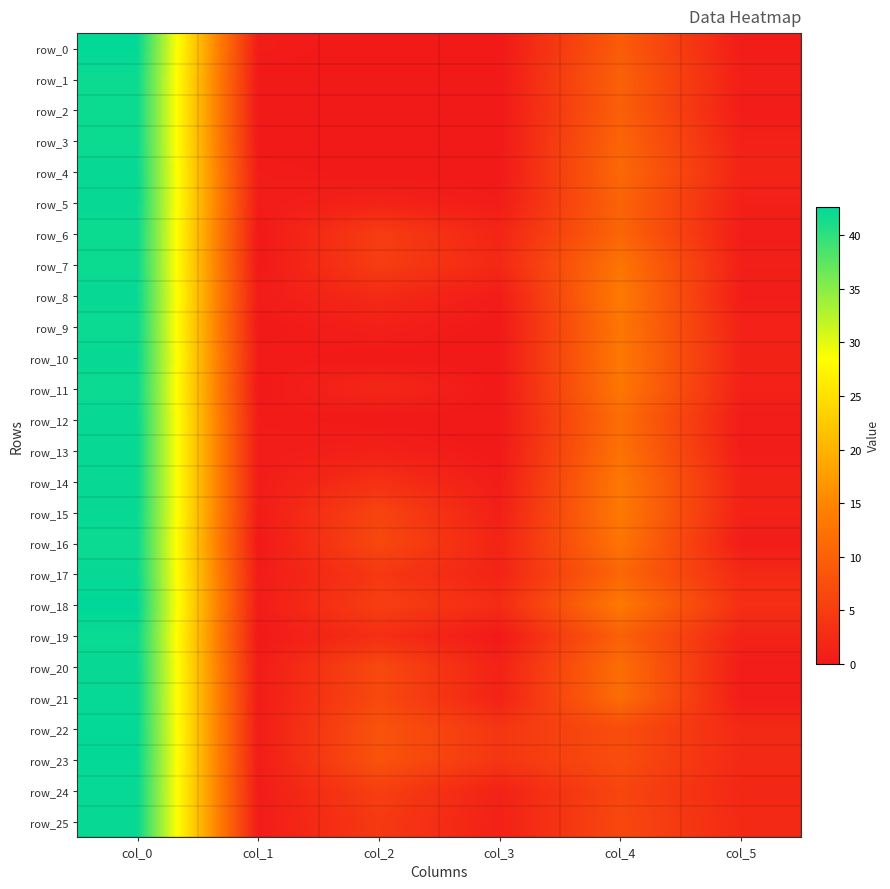

Reading right to left, what are all the values shown in this chart?

row_0: 0.5	9.3	0.0	0.0	0.5	42.5
row_1: 0.8	10.0	0.0	0.0	0.0	42.0
row_2: 0.4	9.8	0.0	0.0	0.0	42.0
row_3: 1.1	10.5	0.0	0.0	0.0	42.0
row_4: 1.6	11.0	0.0	0.0	0.4	42.2
row_5: 0.9	10.3	0.5	1.3	0.4	42.2
row_6: 0.5	10.7	1.6	5.0	0.0	42.0
row_7: 0.9	12.7	2.2	5.0	0.0	42.0
row_8: 0.5	13.5	0.5	2.5	0.4	42.2
row_9: 1.2	13.0	0.0	1.0	0.0	42.0
row_10: 1.3	13.2	0.0	0.0	0.4	42.2
row_11: 1.2	13.0	0.0	2.0	0.0	42.0
row_12: 0.4	11.8	0.0	0.0	0.4	42.2
row_13: 0.5	12.3	0.0	1.0	0.4	42.2
row_14: 1.3	13.2	0.4	3.2	0.4	42.2
row_15: 1.2	13.3	0.8	6.0	0.4	42.2
row_16: 0.5	12.7	1.5	6.5	0.0	42.0
row_17: 2.3	10.8	1.5	4.2	0.4	42.2
row_18: 3.1	13.3	2.6	5.2	0.5	42.7
row_19: 1.4	10.0	0.0	3.0	0.0	42.0
row_20: 0.5	11.7	1.2	6.7	0.4	42.2
row_21: 0.5	11.7	1.2	6.7	0.4	42.2
row_22: 2.2	7.3	4.0	8.1	0.5	42.4
row_23: 2.2	7.3	4.0	8.1	0.5	42.4
row_24: 1.9	6.2	1.2	5.3	0.4	42.2
row_25: 2.3	6.5	1.1	4.5	0.4	42.2